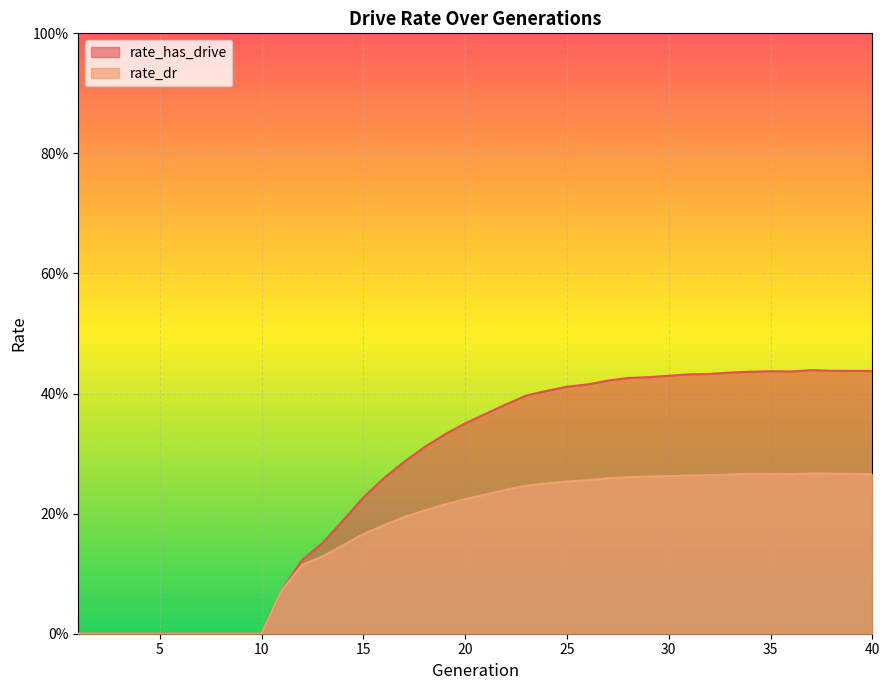

True or false: rate_dr and rate_has_drive cross at least once.

False